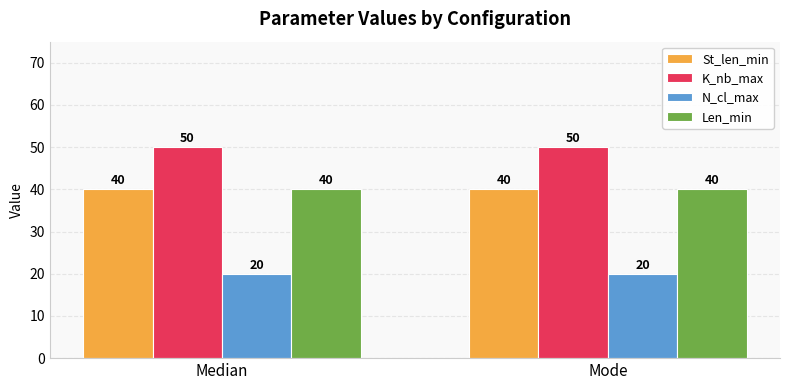

What is the maximum value for N_cl_max?

20